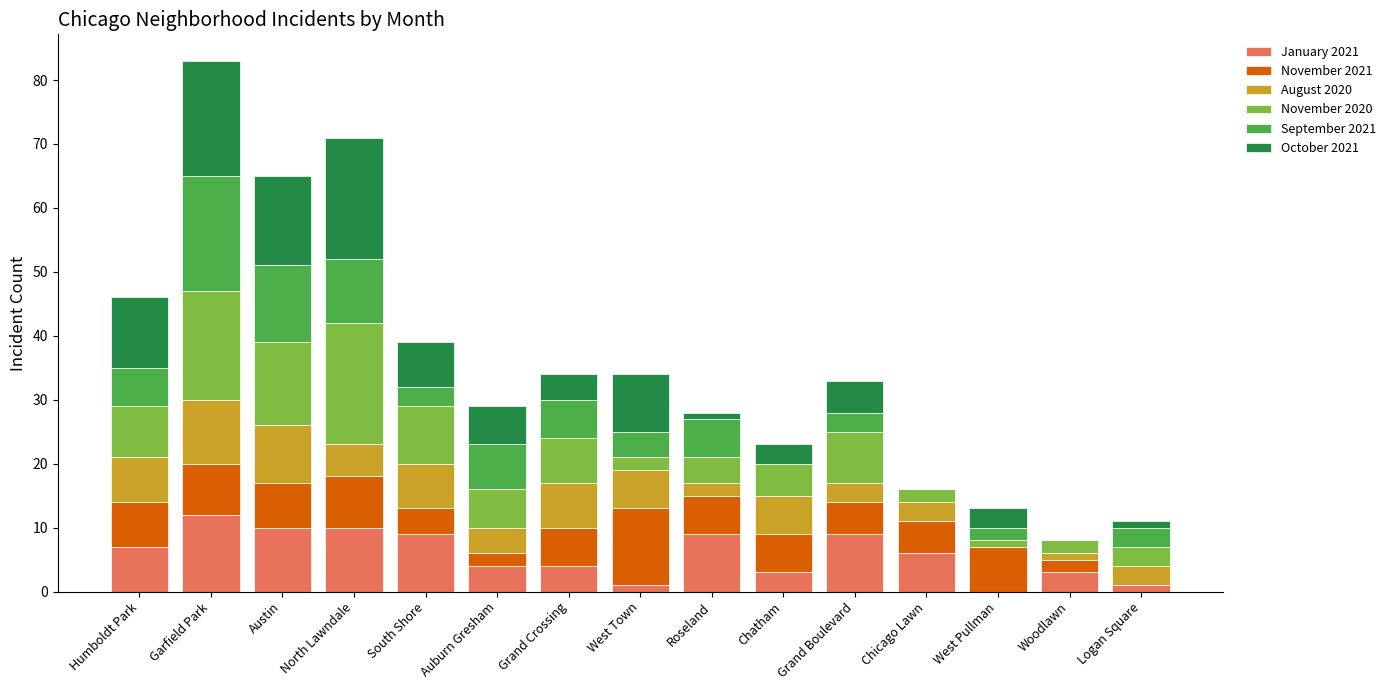

What is the total value across all series at Humboldt Park?

46